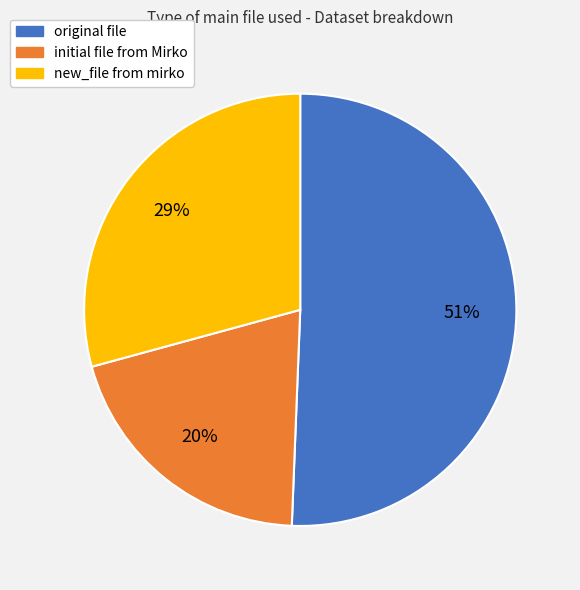

Between original file and initial file from Mirko, which is larger?

original file